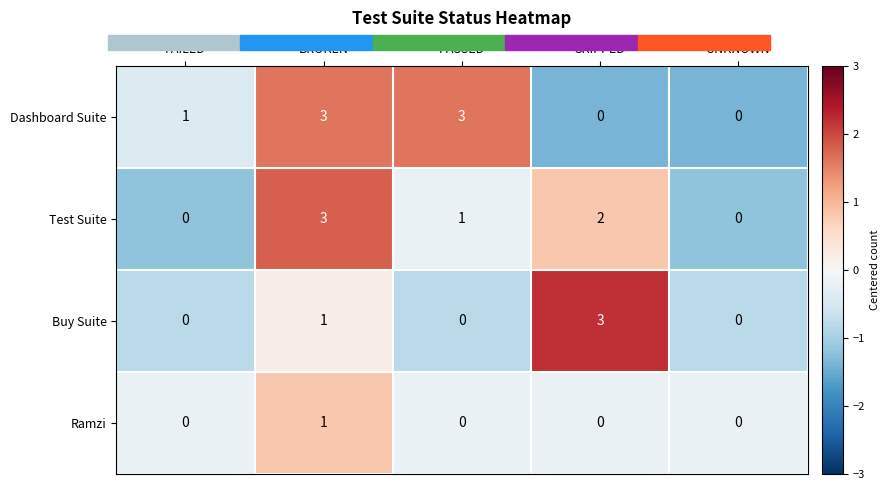

Count the number of data series in this chart.

4